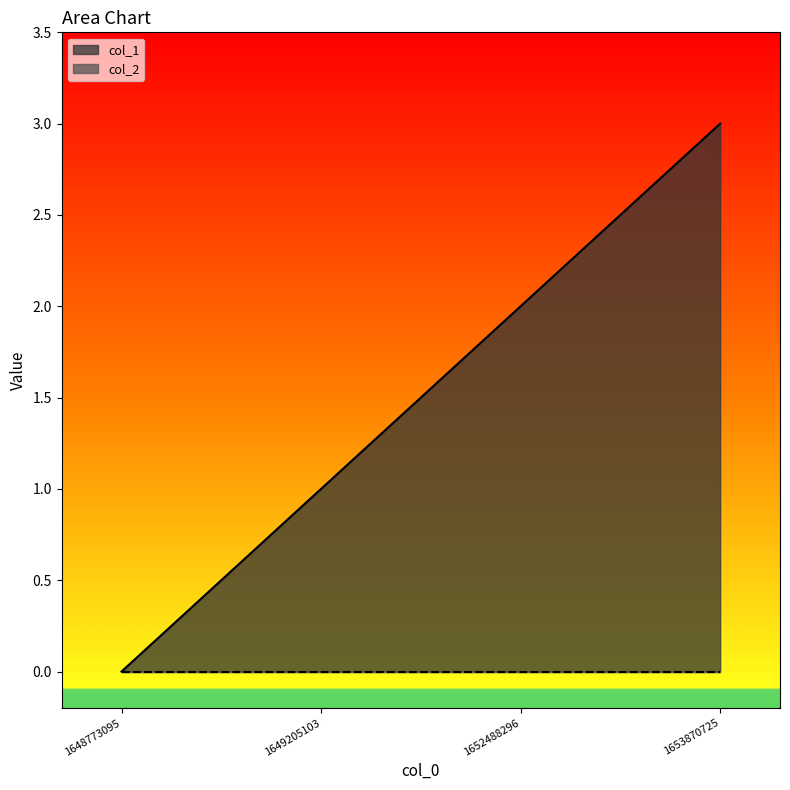

Rank the categories by value from highest to lowest.

1653870725, 1652488296, 1649205103, 1648773095